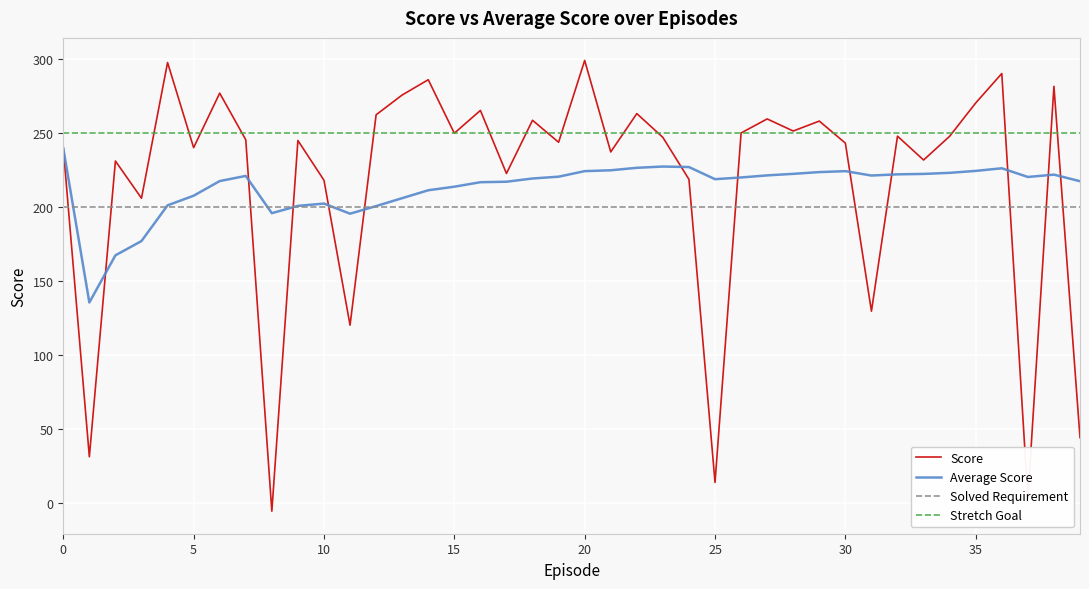

What is the maximum value for Average Score?

239.5